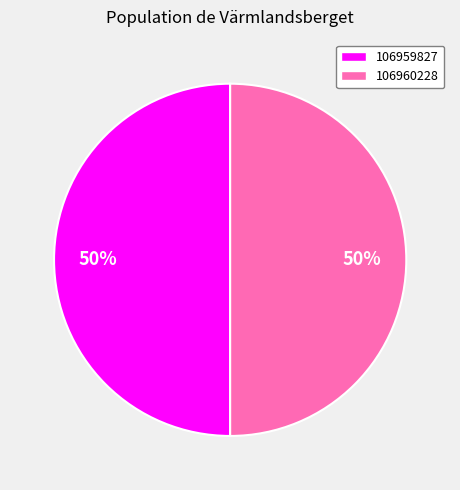

The 106960228 slice represents 50% of the pie. True or false?

True